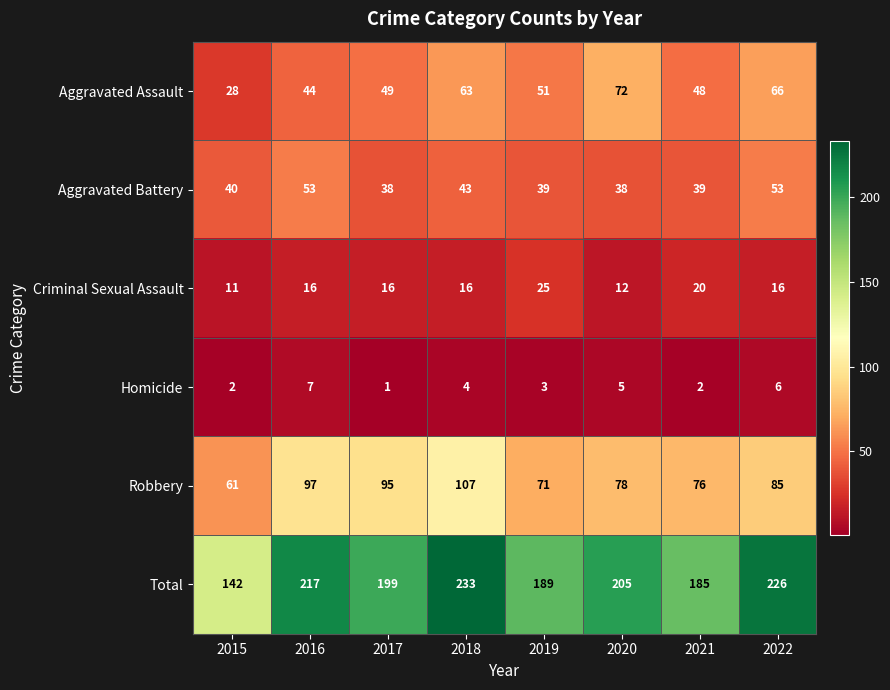

What is the greatest value displayed?

233